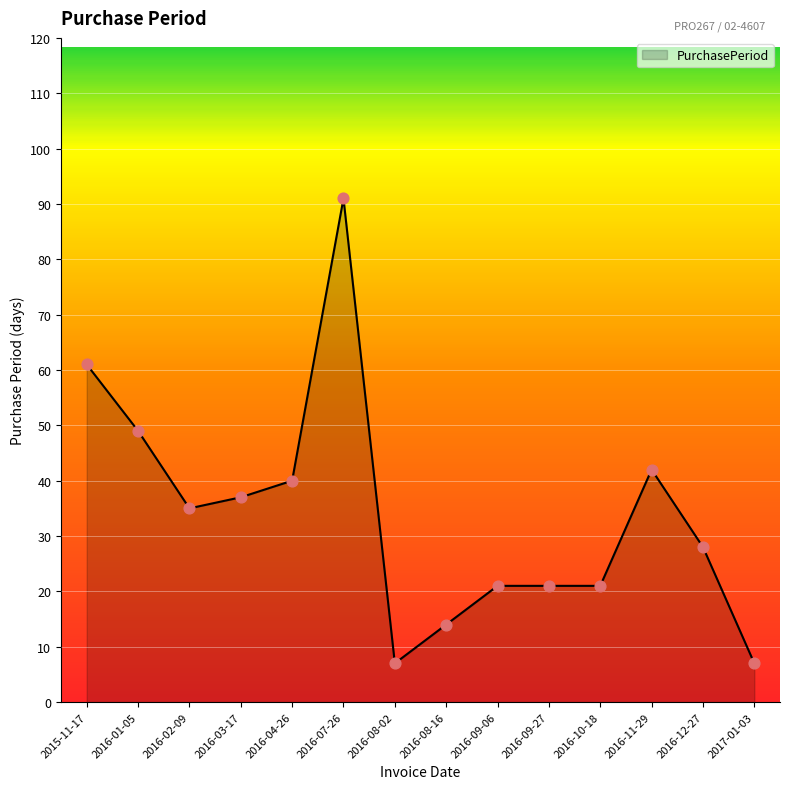

Approximately how many times larger is the value at 2015-11-17 compared to 2016-09-06?

2.9